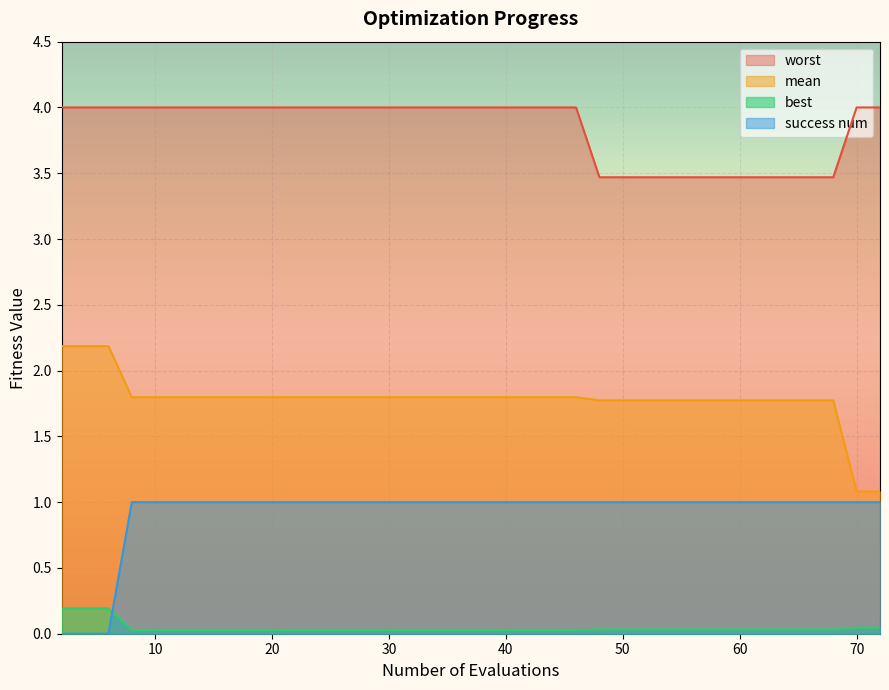

Does the chart display data point markers on the line(s)?

No